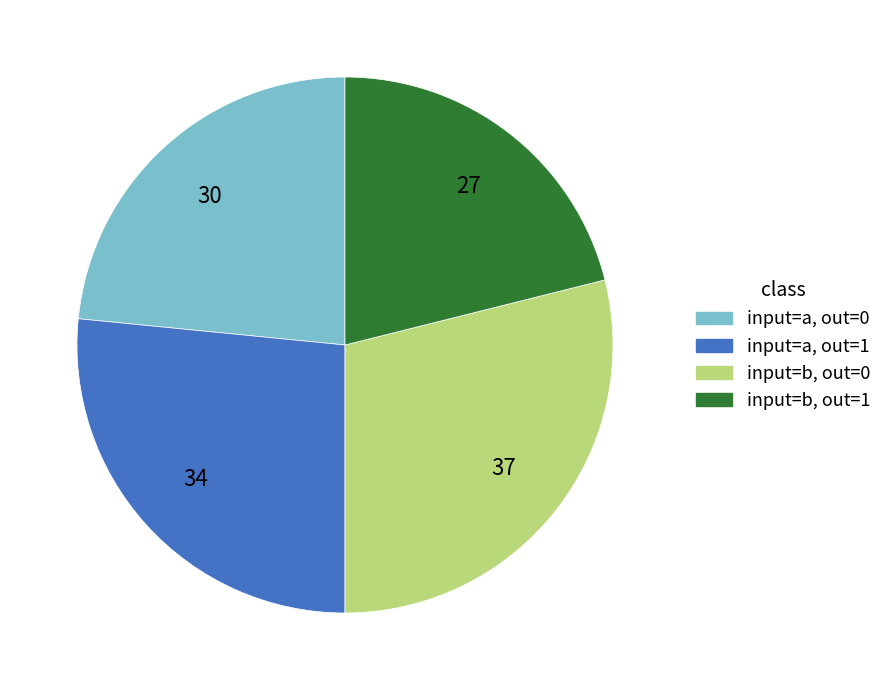

Is there a majority slice in this chart?

No